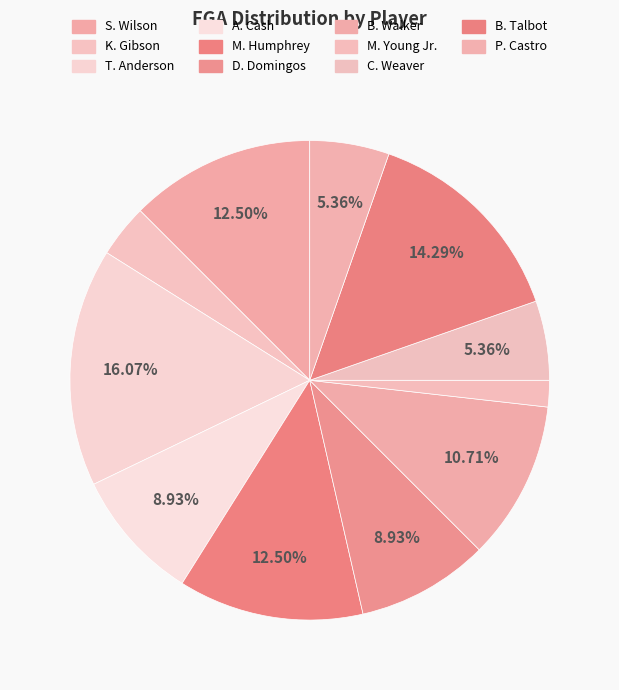

To the nearest percent, what percentage of the pie is K. Gibson?

4%